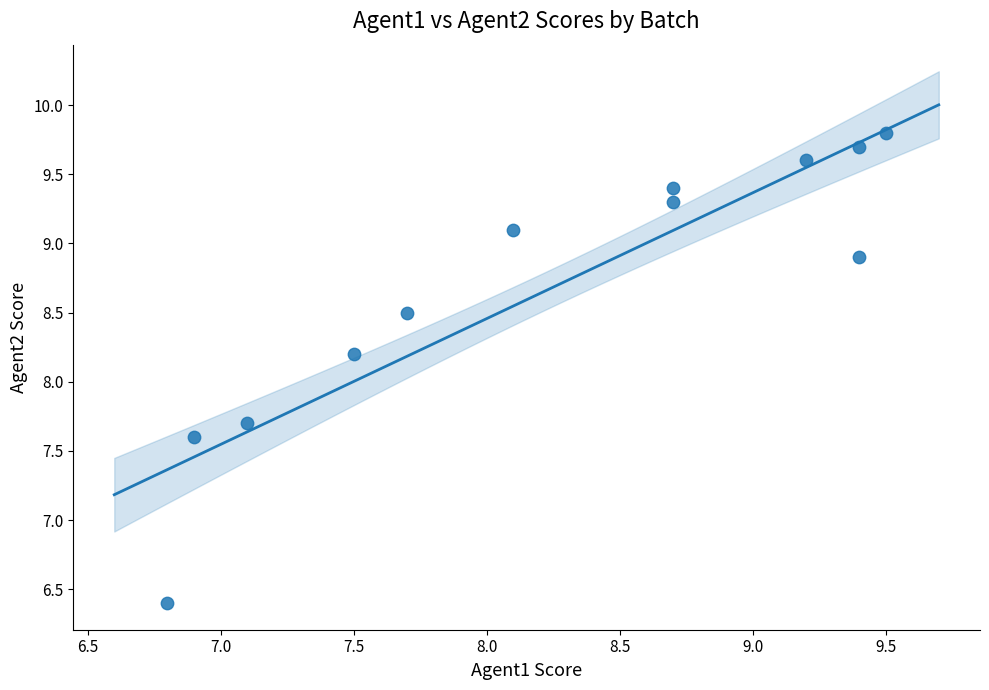

What Y value in the scatter plot is closest to 8?

8.2